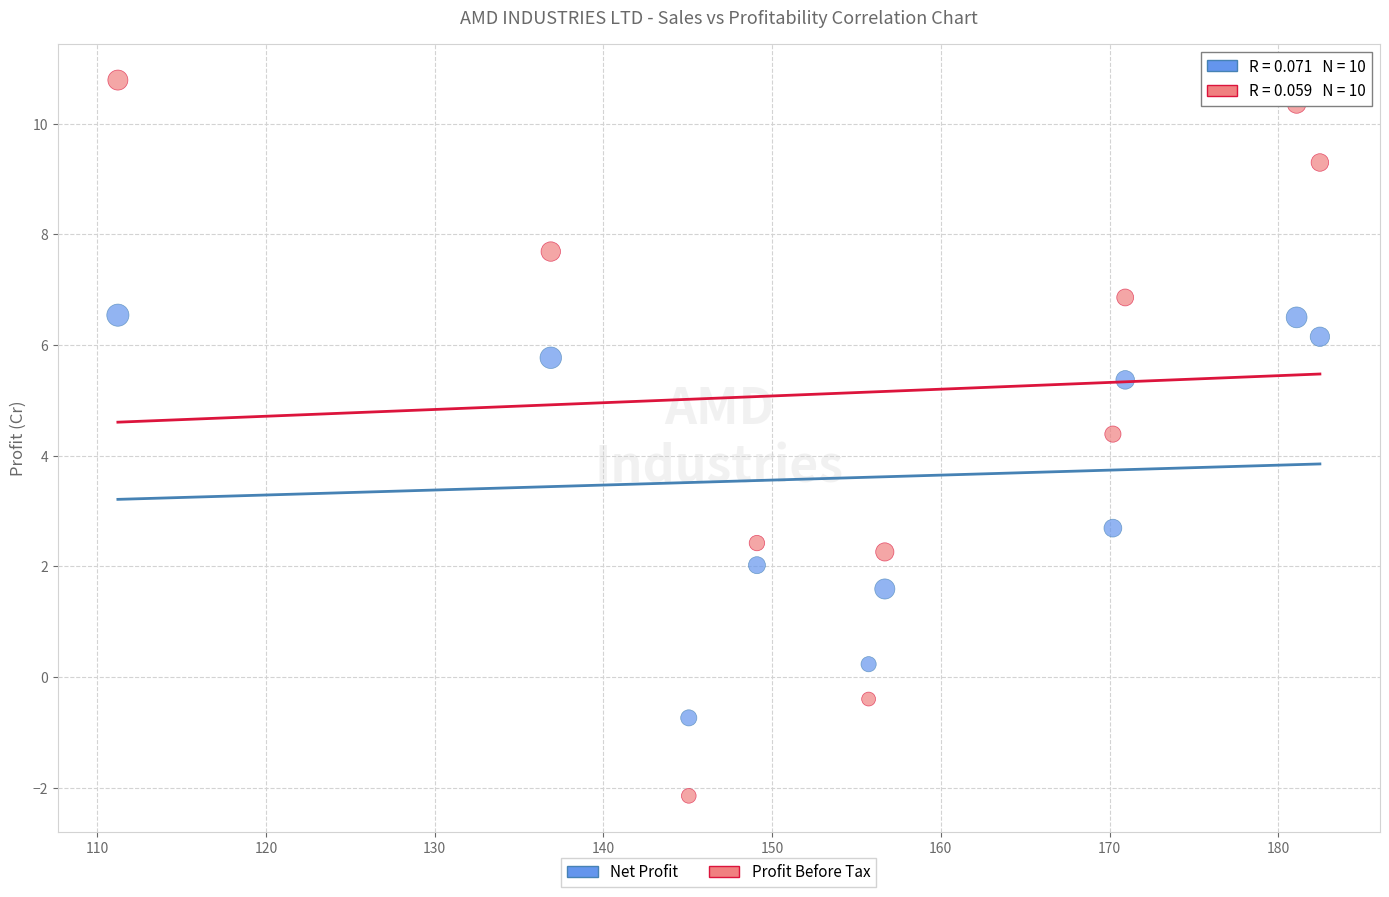

What are all the series names shown in the legend?

Net Profit, Profit Before Tax